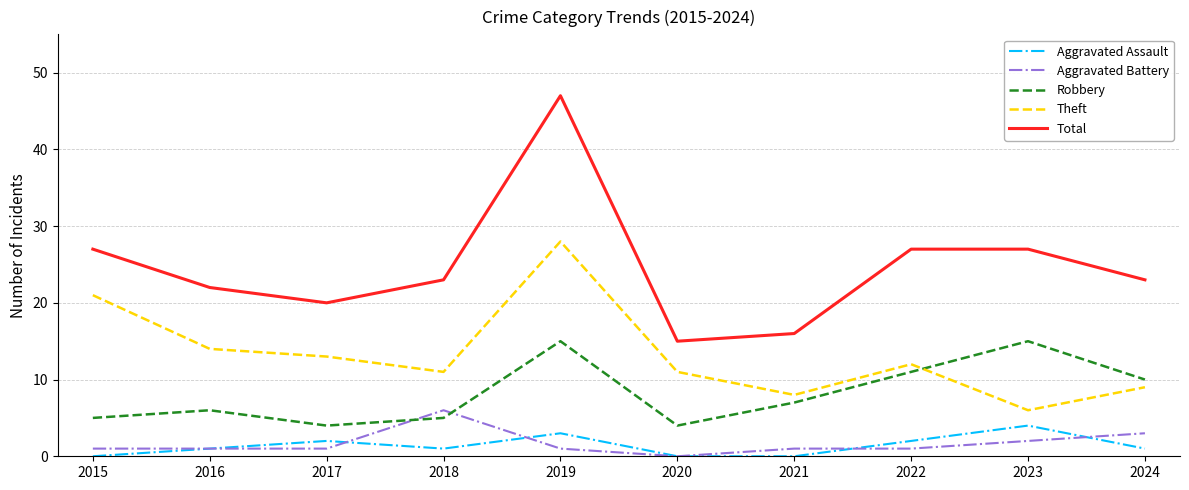

Count the number of data series in this chart.

5